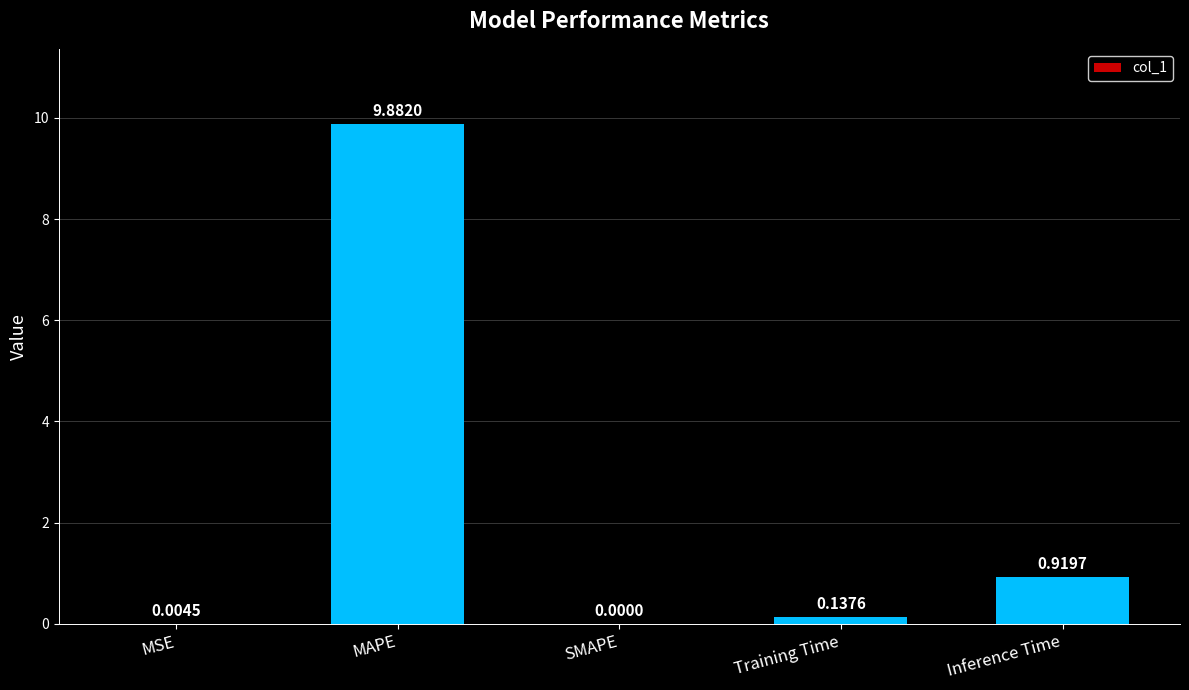

Are the bars grouped side by side (vs. stacked)?

No